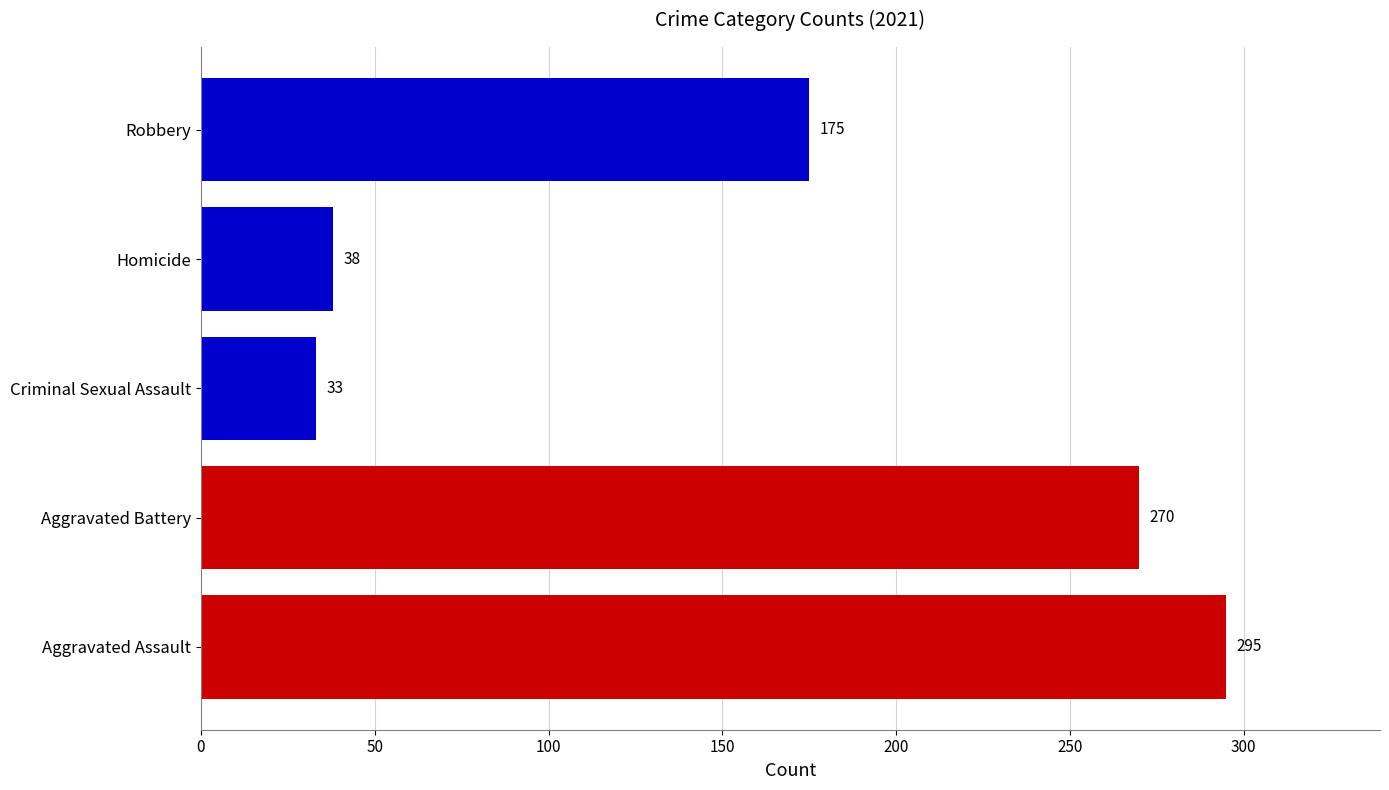

Reading bottom to top, what are all the values shown in this chart?

Aggravated Assault=295	Aggravated Battery=270	Criminal Sexual Assault=33	Homicide=38	Robbery=175